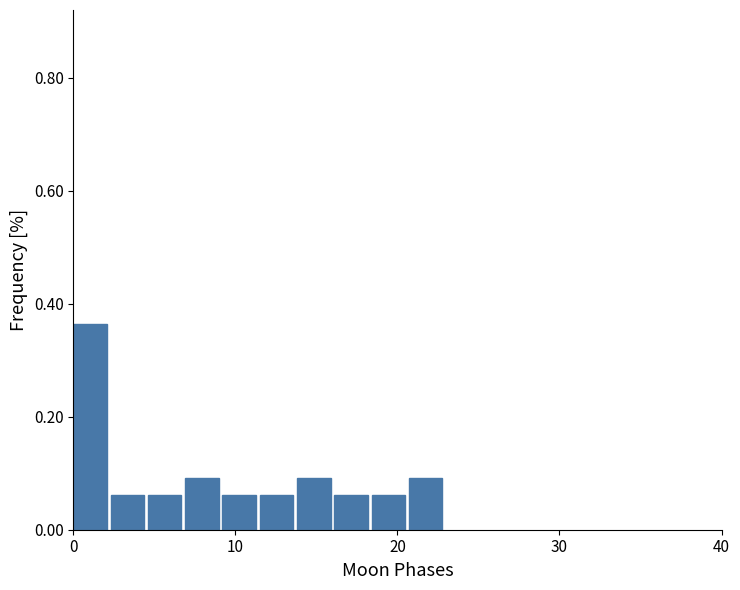

Around what value on the x-axis is the tallest bar? Give the approximate position of its centre, as read against the axis.

1